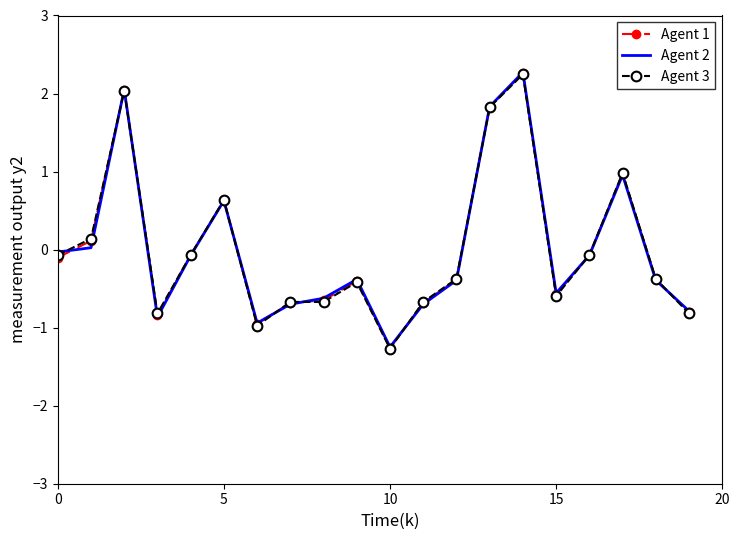

What is the smallest value displayed?

-1.3